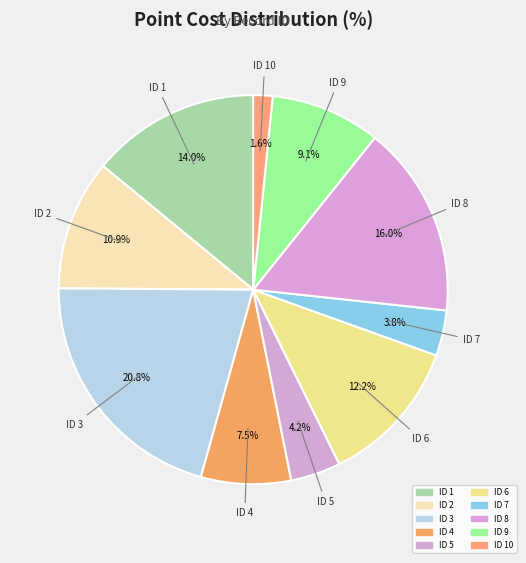

Count the number of slices in the pie.

10